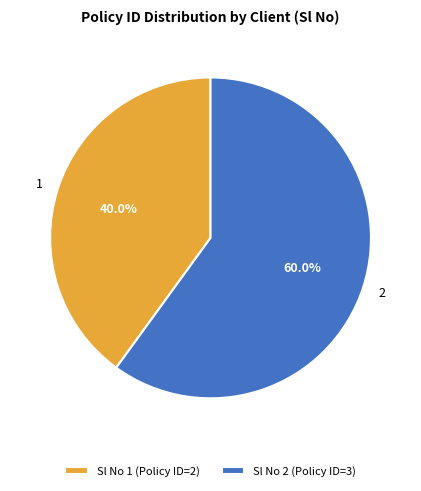

What is the smallest slice in the pie chart?

1